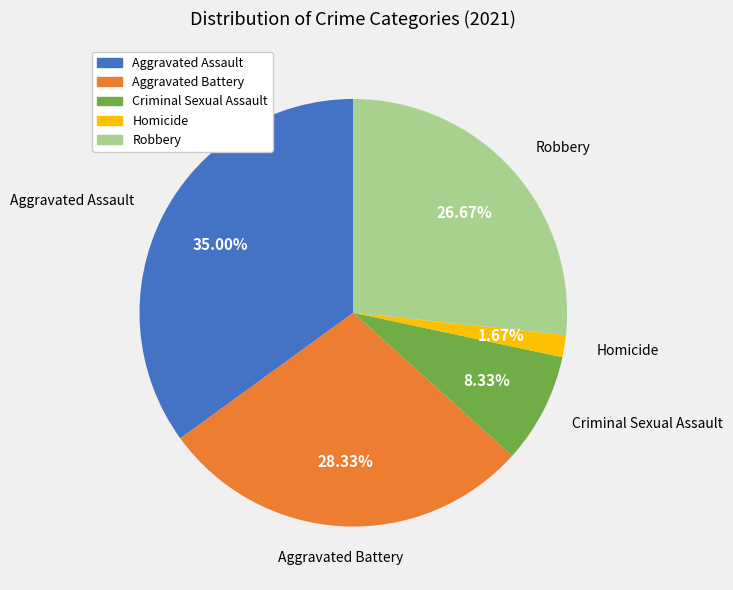

Which slice is the smallest?

Homicide